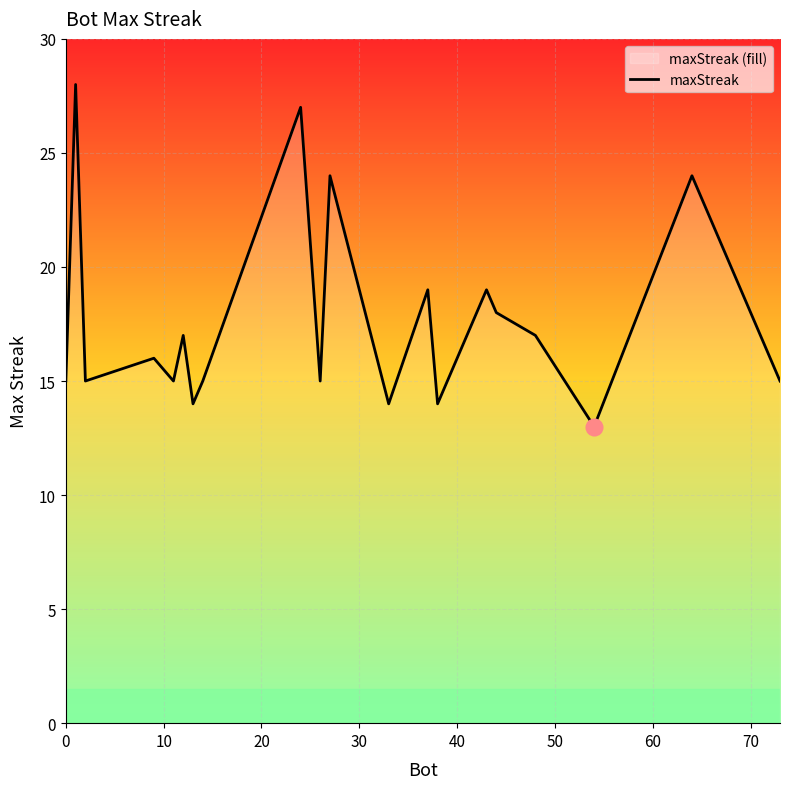

What is the minimum value shown in the chart?

13